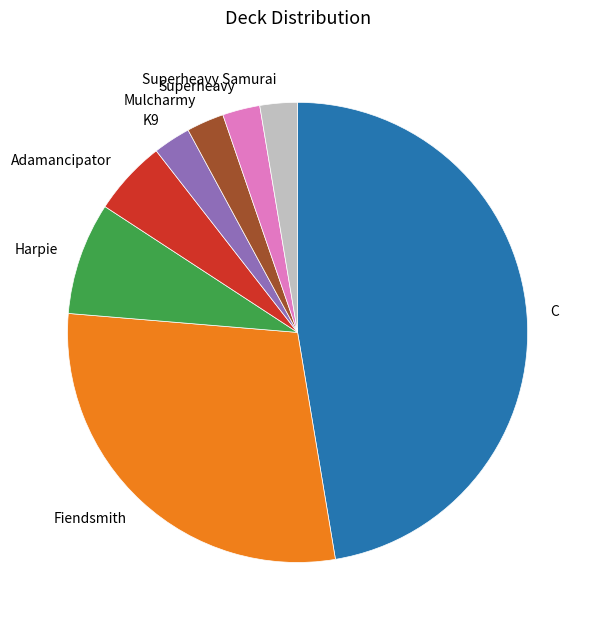

How many slices are in this pie chart?

8